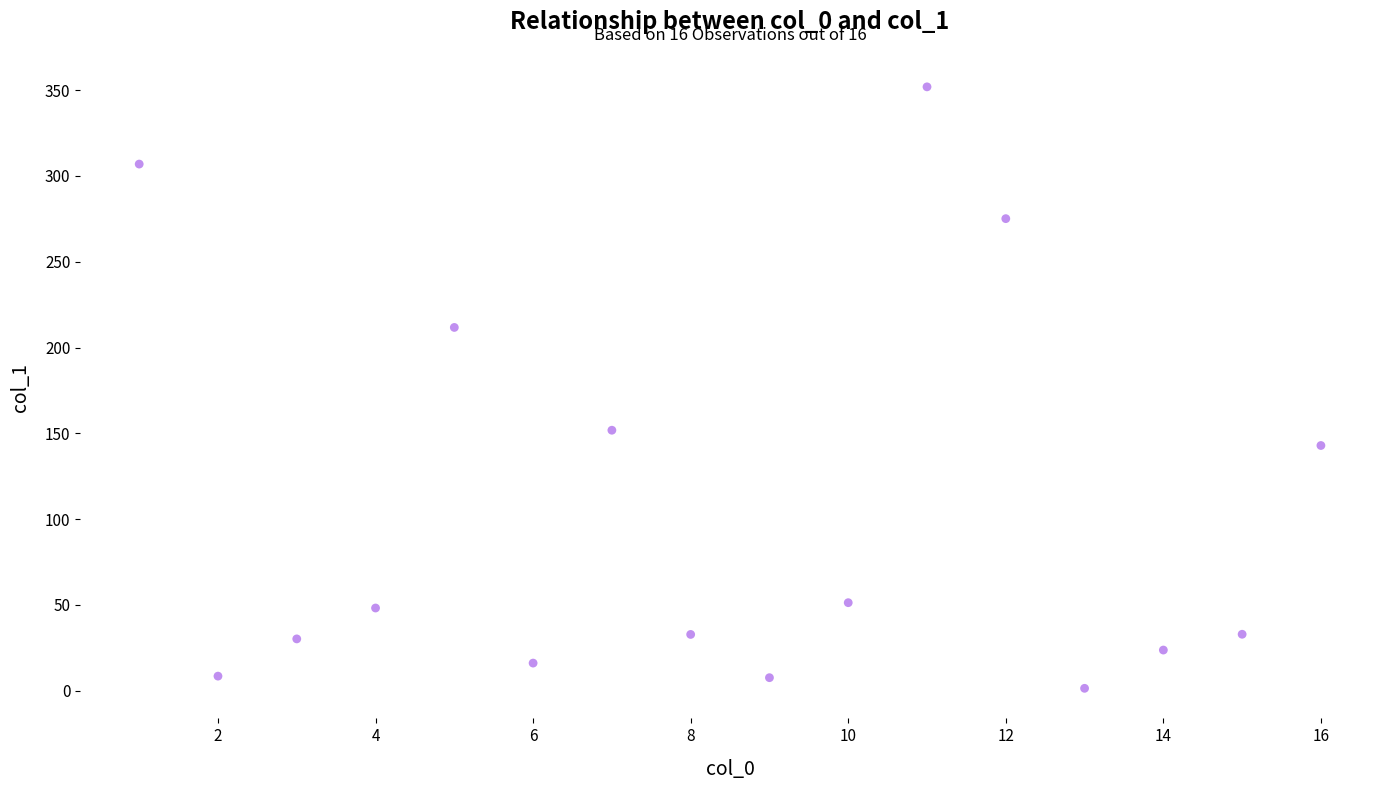

What Y value in the scatter plot is closest to 176?

151.8